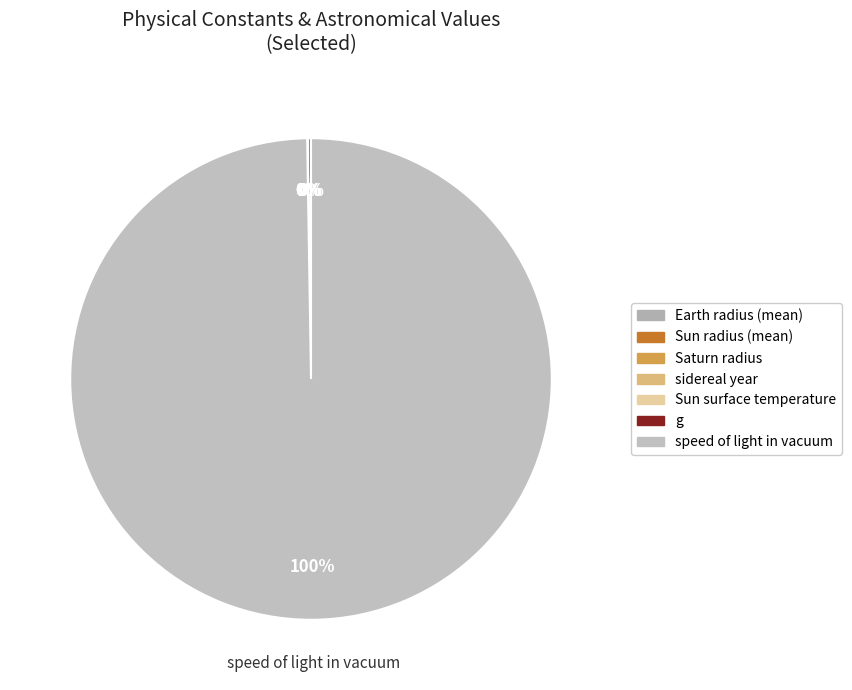

True or false: Saturn radius accounts for 1% of the total.

False